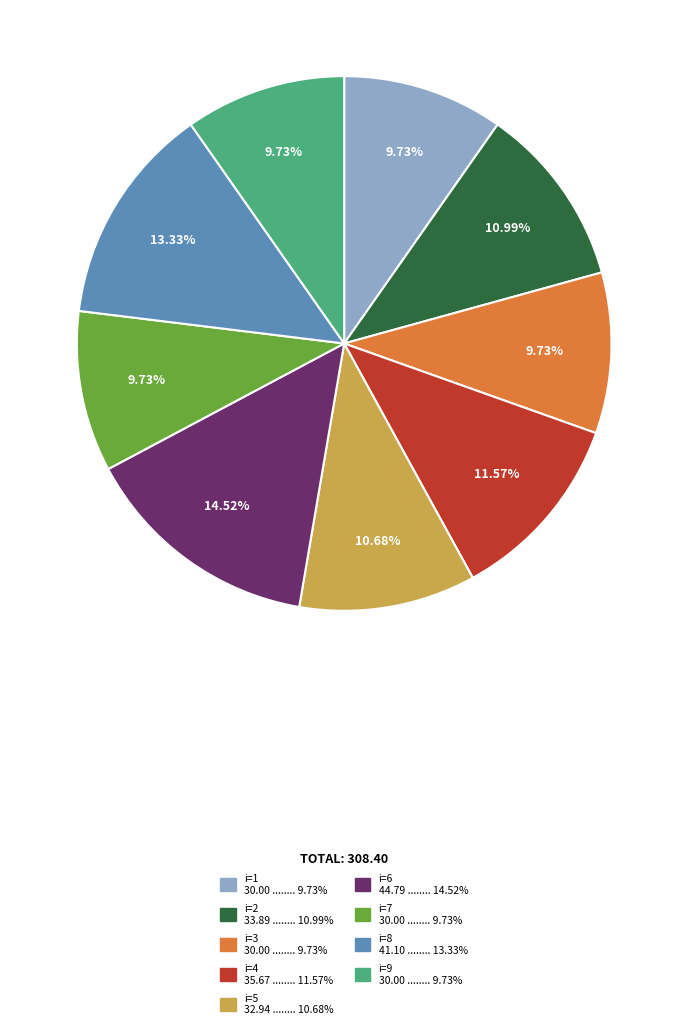

To the nearest percent, what is the average slice percentage?

11%